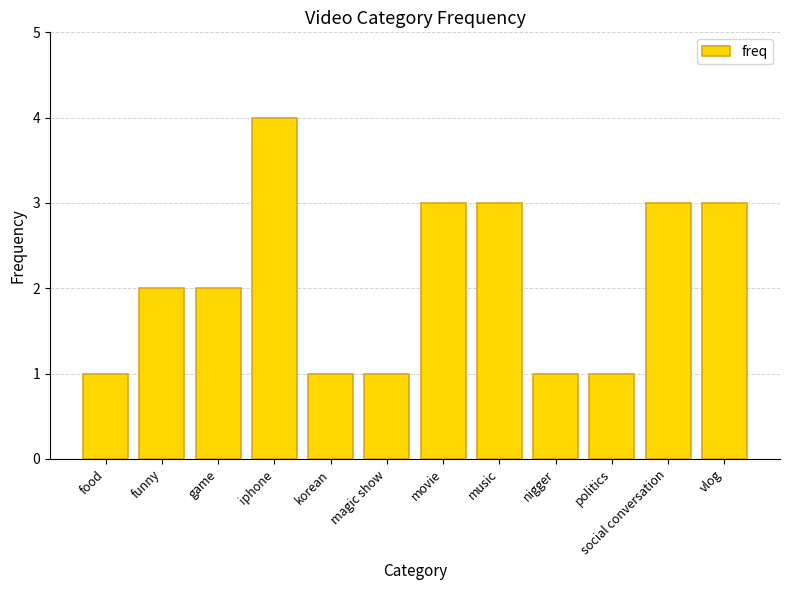

Is it true that the value at iphone is 4?

True